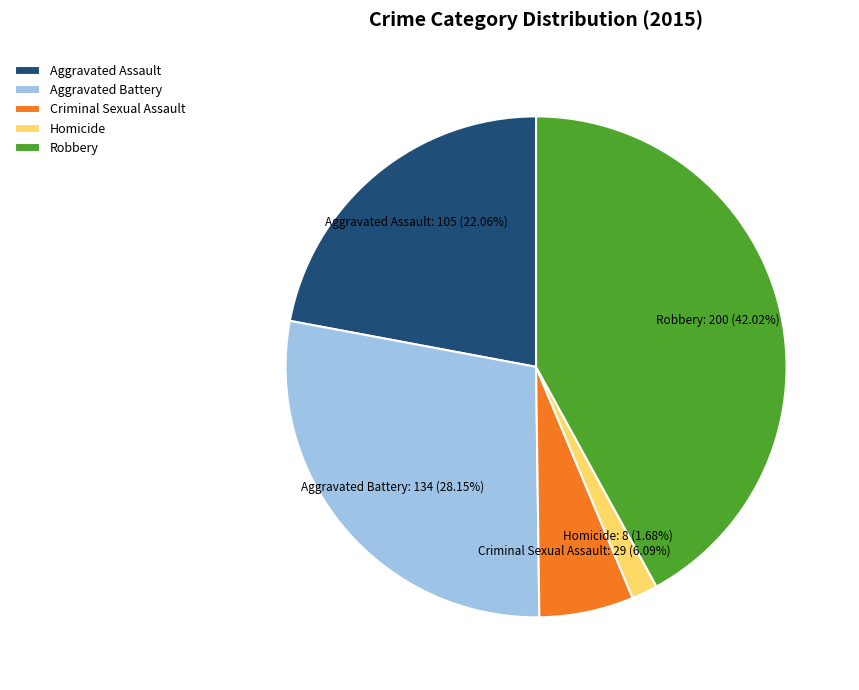

Does Aggravated Assault represent more than half of the total?

No